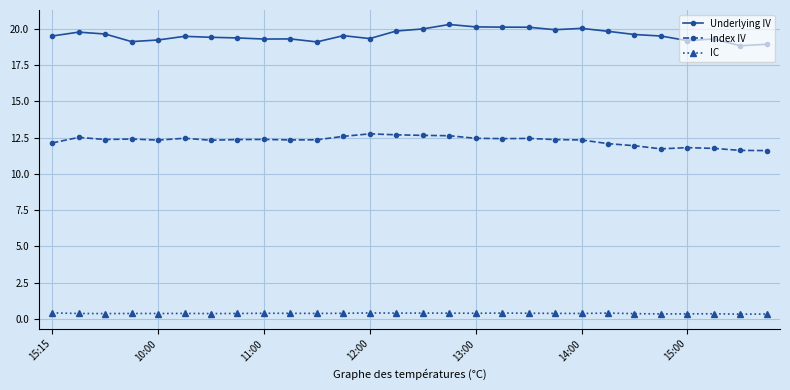

At how many categories does at least one series exceed 2?

28